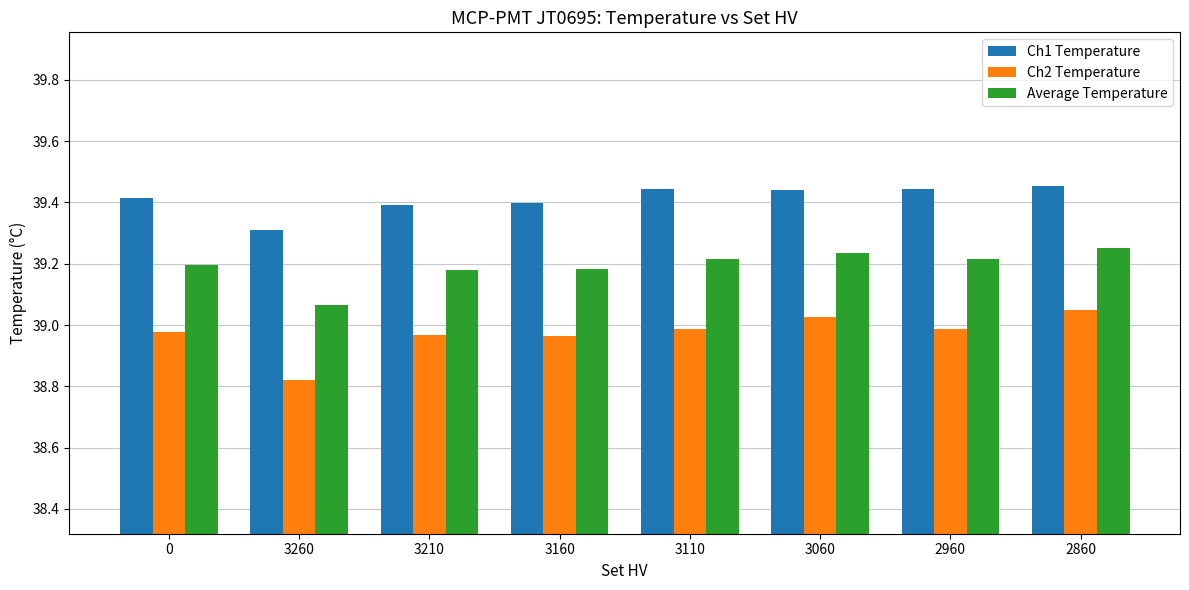

Is the value of Ch2 Temperature at 3160 greater than the value of Average Temperature at 2860?

No